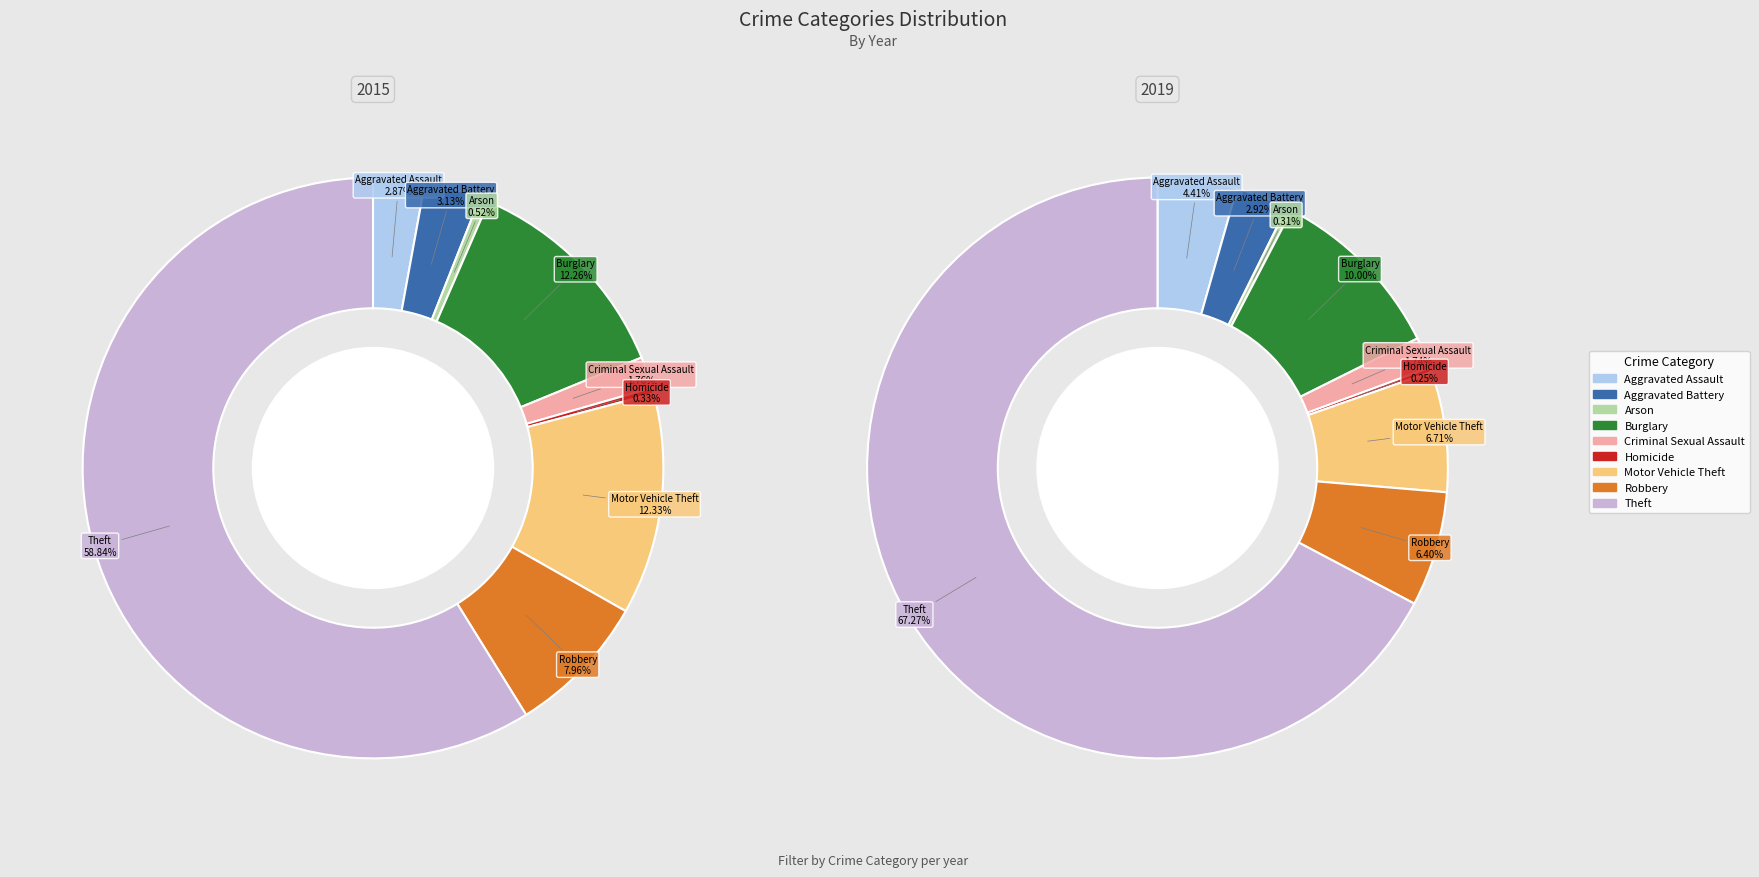

To the nearest percent, what percentage of the pie is Arson?

1%